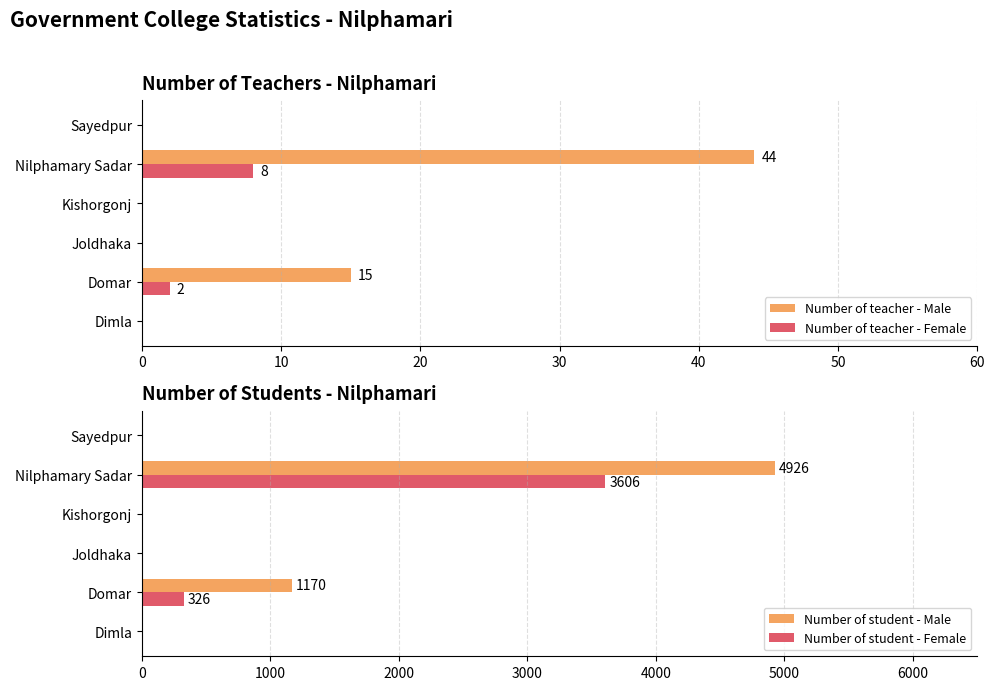

The value of Number of teacher - Female at Joldhaka is 0. True or false?

True